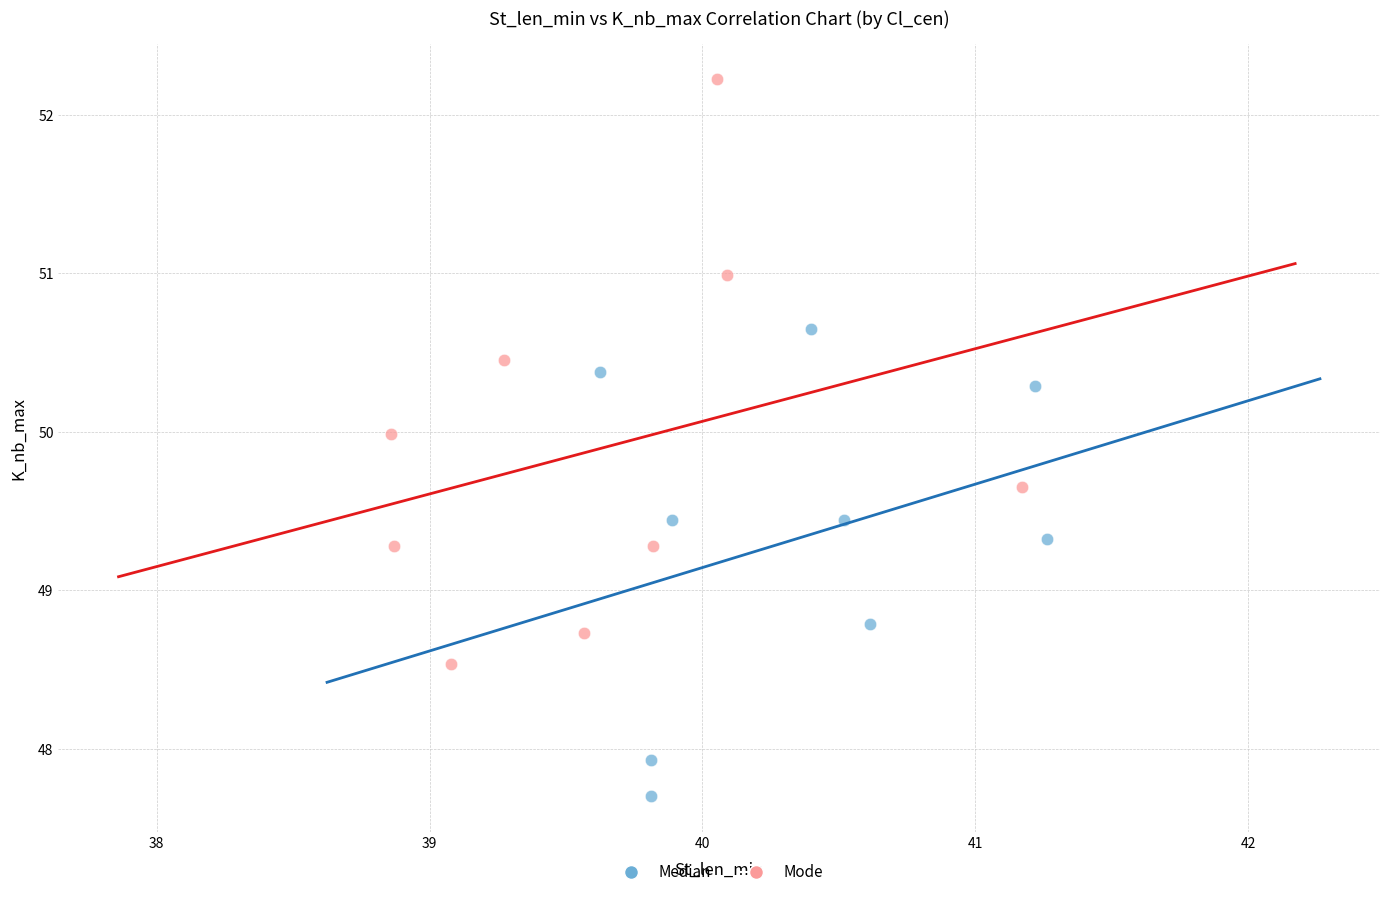

Which series has the widest spread of Y values?

Mode